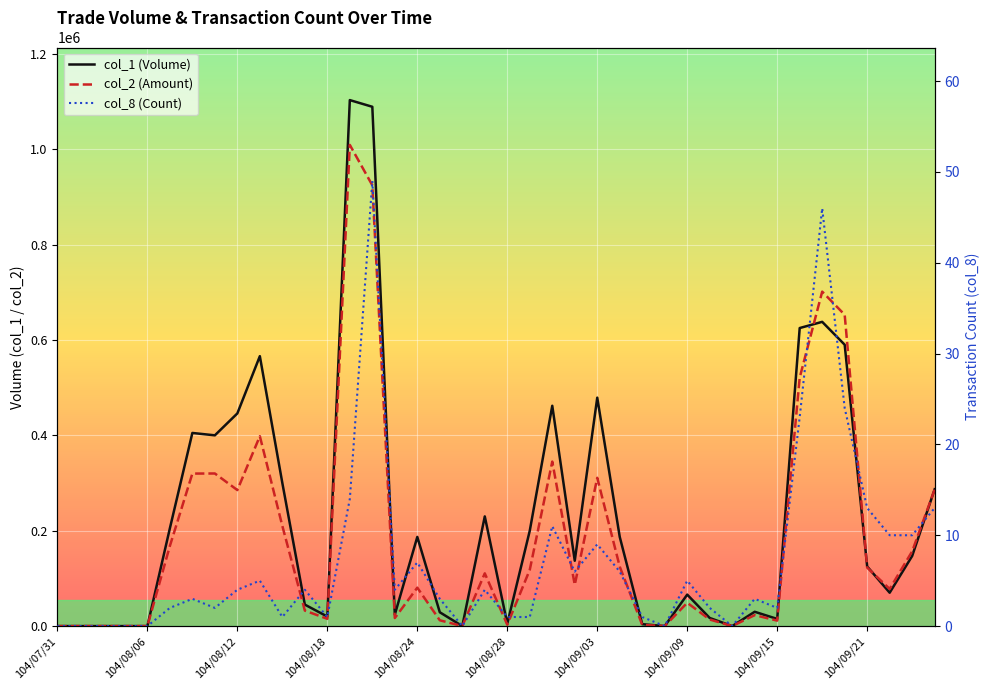

True or false: col_2 (Amount) and col_8 (Count) intersect in this chart.

False